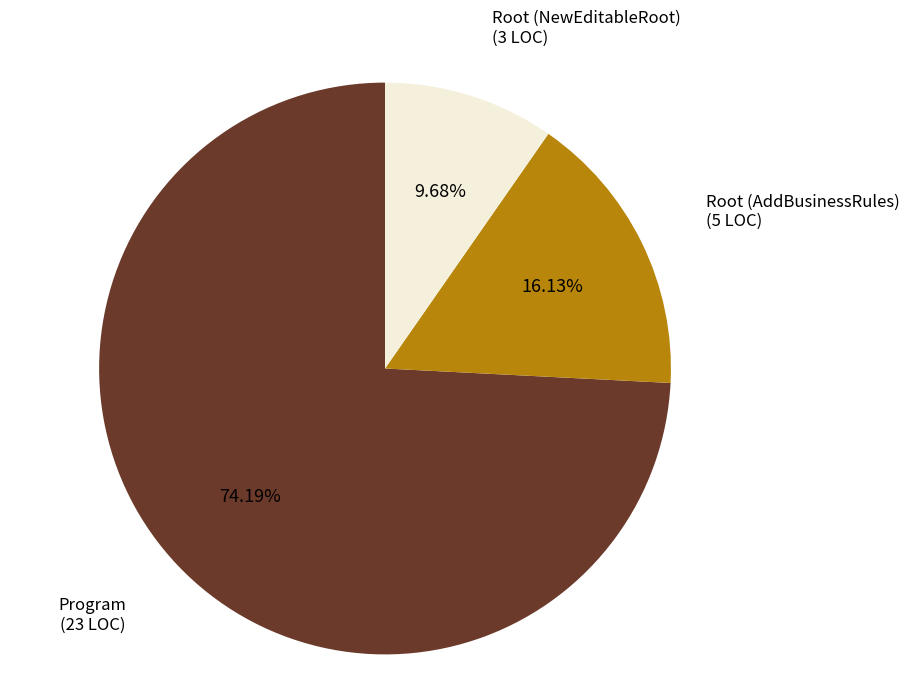

To the nearest percent, what is the difference between the Root (AddBusinessRules) and Root (NewEditableRoot) slice percentages?

6%